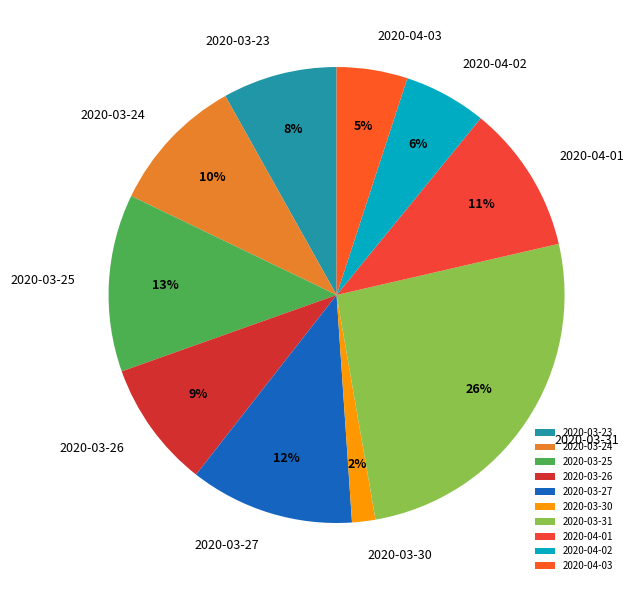

Rank the categories by value from highest to lowest.

2020-03-31, 2020-03-25, 2020-03-27, 2020-04-01, 2020-03-24, 2020-03-26, 2020-03-23, 2020-04-02, 2020-04-03, 2020-03-30